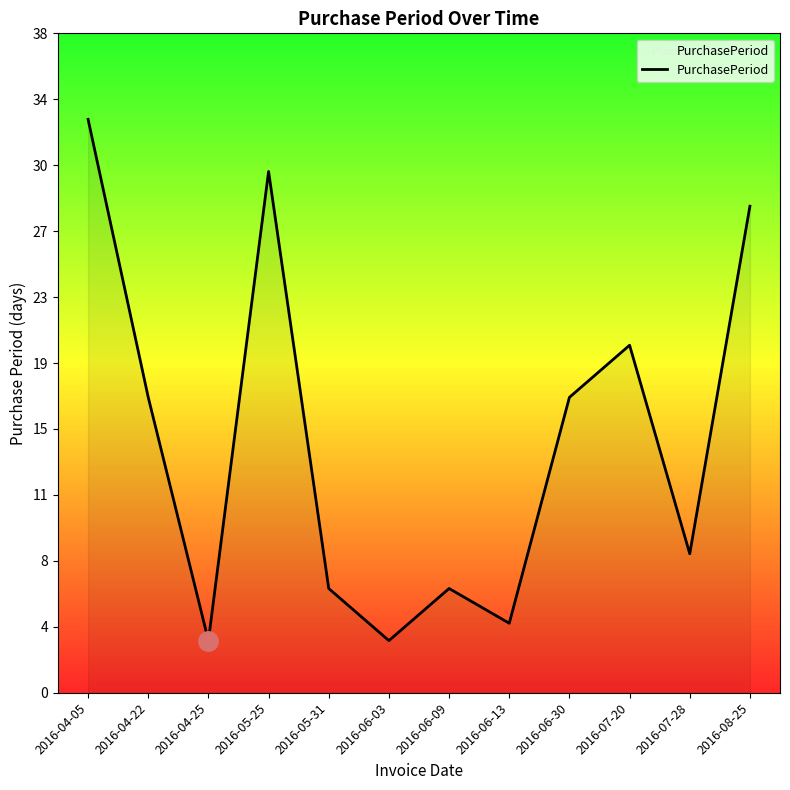

Does the chart display data point markers on the line(s)?

No